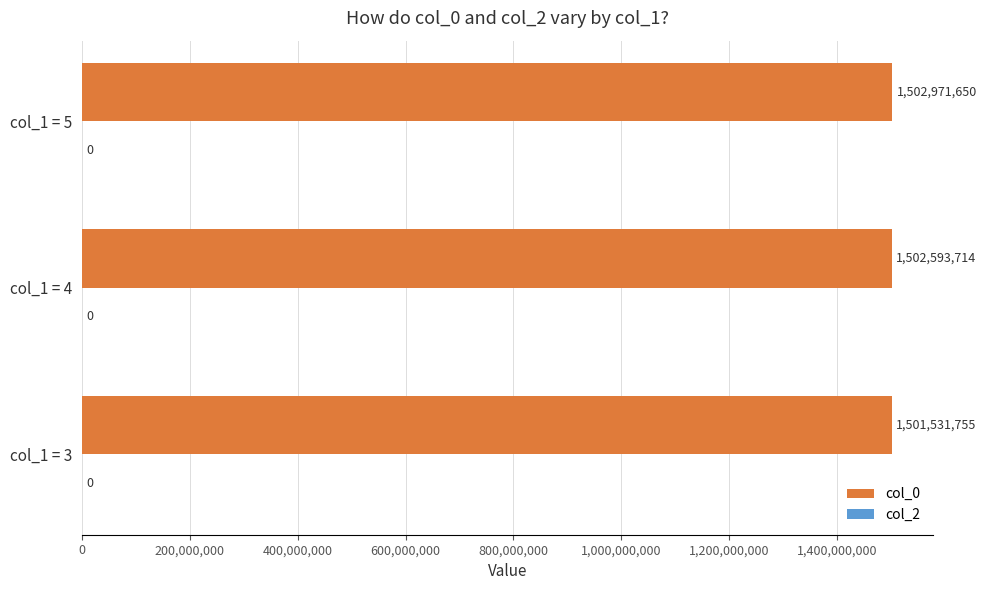

Approximately how many times larger is the value at col_1 = 4 compared to col_1 = 5?

1.0